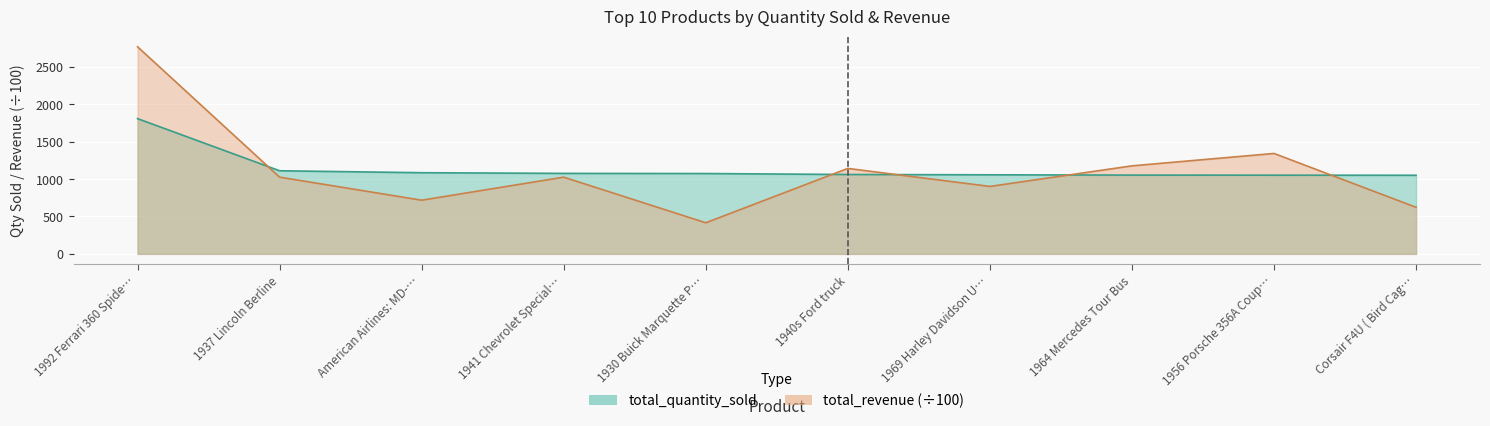

At which category does the chart reach its minimum across all series?

1930 Buick Marquette P…